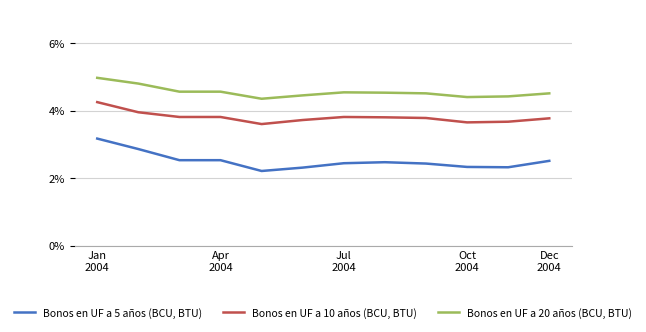

Rank the series by their average value, from lowest to highest.

Bonos en UF a 5 años (BCU, BTU), Bonos en UF a 10 años (BCU, BTU), Bonos en UF a 20 años (BCU, BTU)